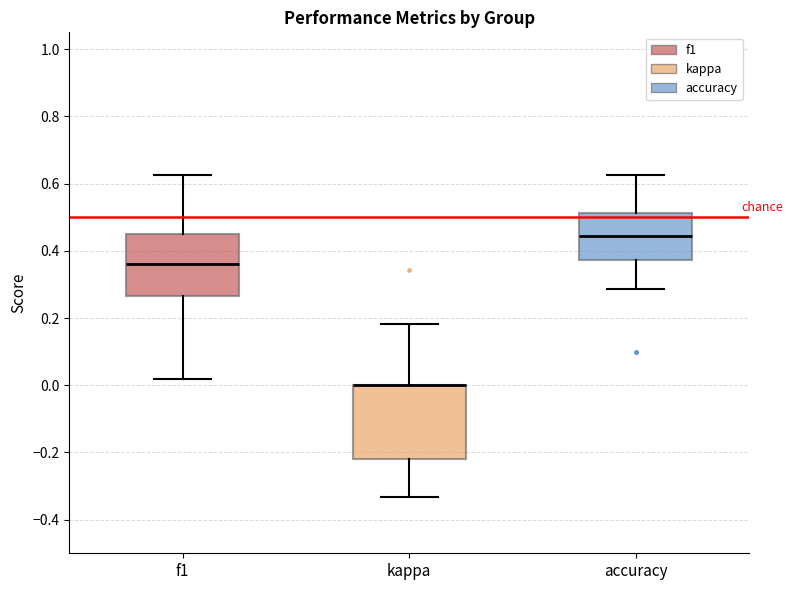

Where does the lower whisker of the box for accuracy end on the y-axis? The values are not printed on the chart, so give them approximately, as read against the axis.

0.28